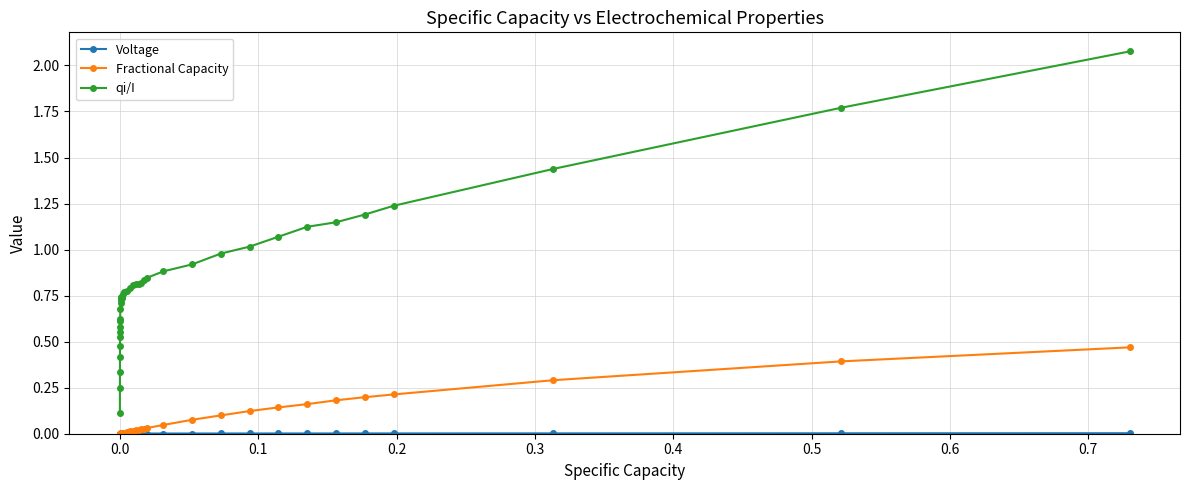

Which series has the largest total across all categories?

qi/I